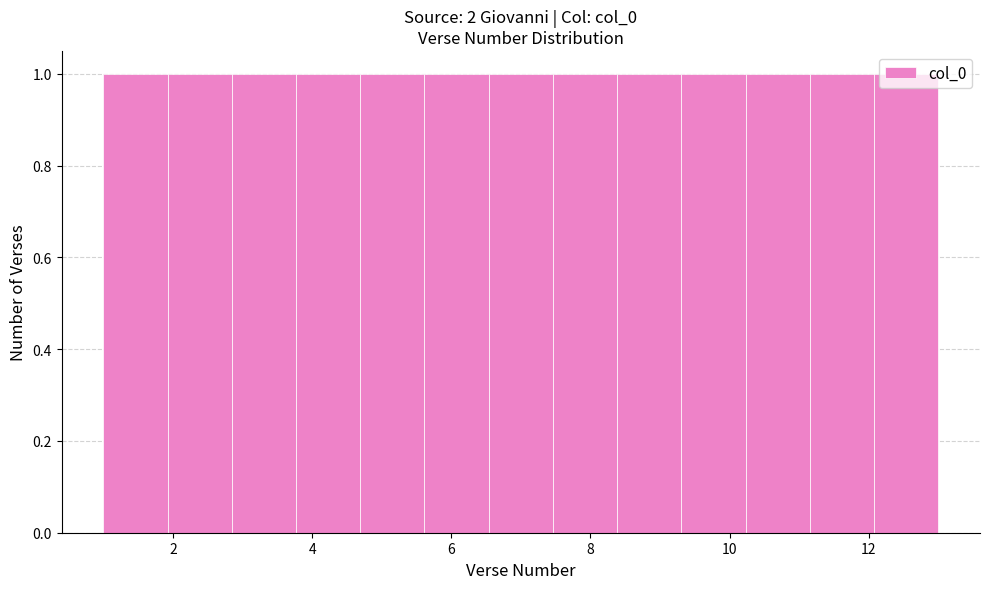

Reading left to right, transcribe this chart: for each bar, give the range it covers on the x-axis and its height. Neither the bar edges nor the heights are printed on the chart, so give them approximately, as read against the axes.

1.0 to 2.0: 1
2.0 to 2.8: 1
2.8 to 3.8: 1
3.8 to 4.6: 1
4.6 to 5.6: 1
5.6 to 6.6: 1
6.6 to 7.4: 1
7.4 to 8.4: 1
8.4 to 9.4: 1
9.4 to 10.2: 1
10.2 to 11.2: 1
11.2 to 12.0: 1
12.0 to 13.0: 1